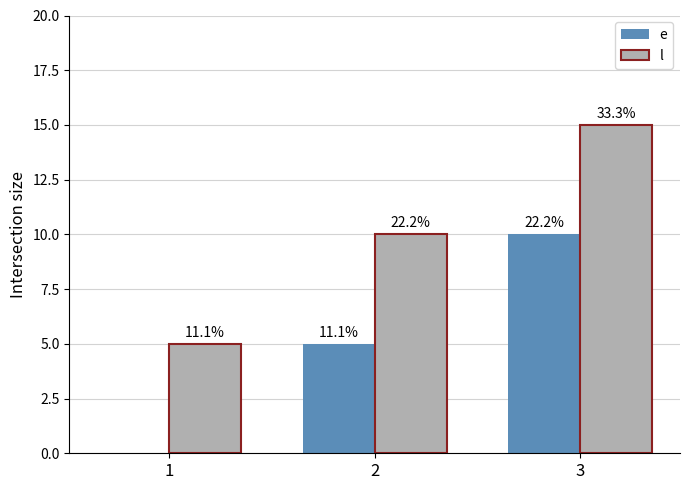

At which category does the chart reach its minimum across all series?

1